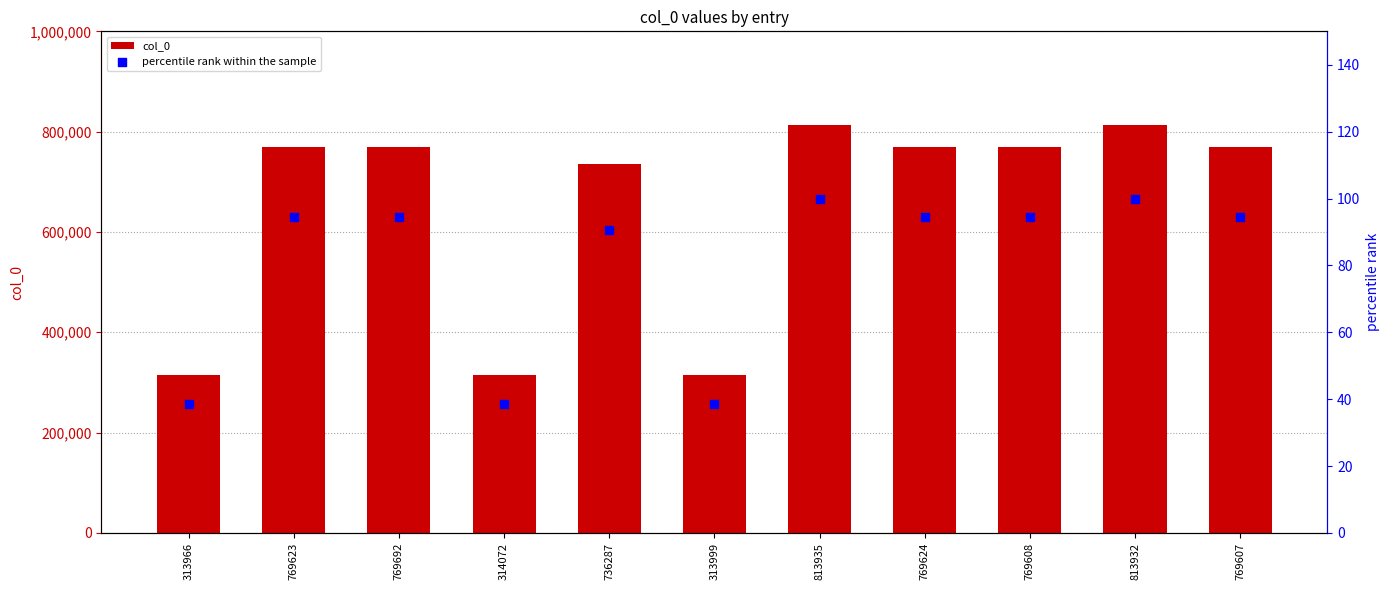

At which category is the sum across all series the highest?

813935